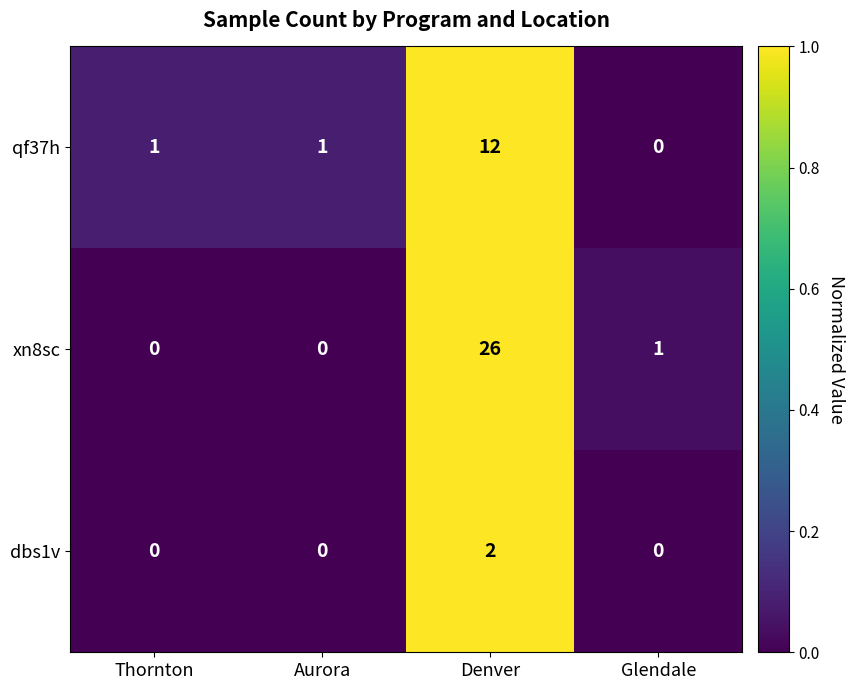

Which series has the largest total across all categories?

xn8sc